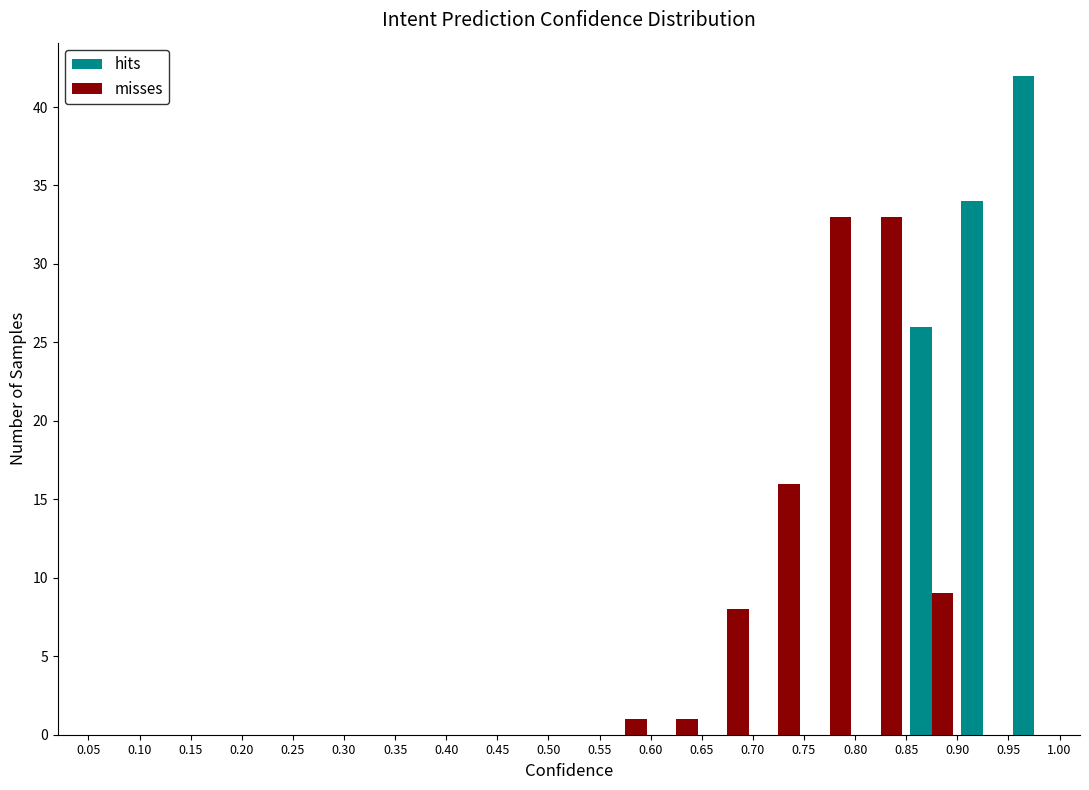

In the hits series, which range on the x-axis has the tallest bar?

0.95 to 1.00